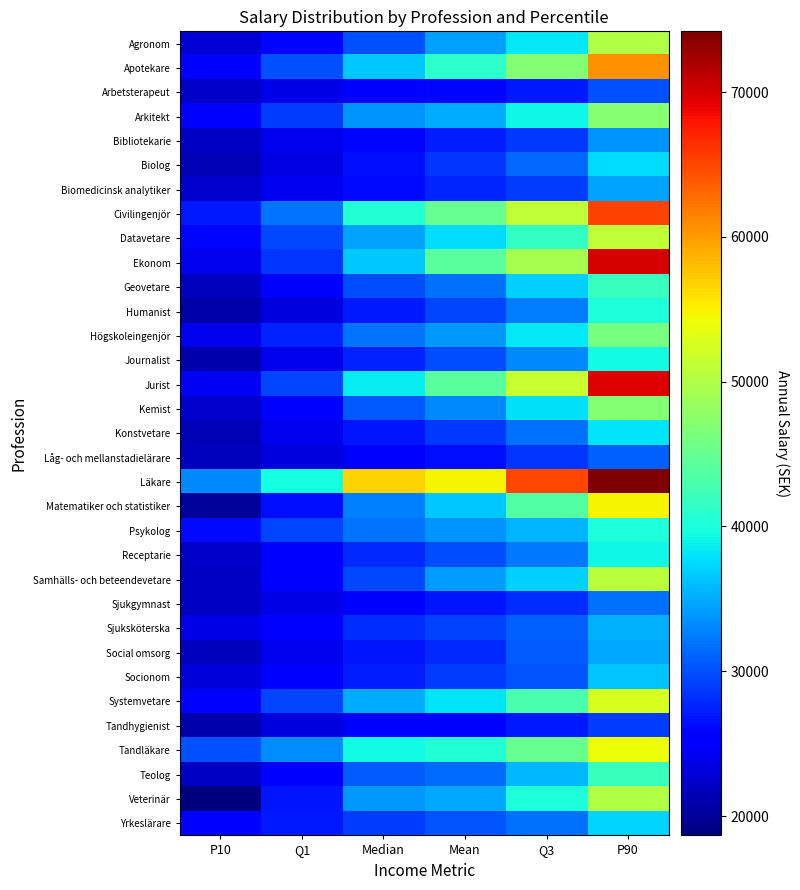

How many series are shown in this chart?

33